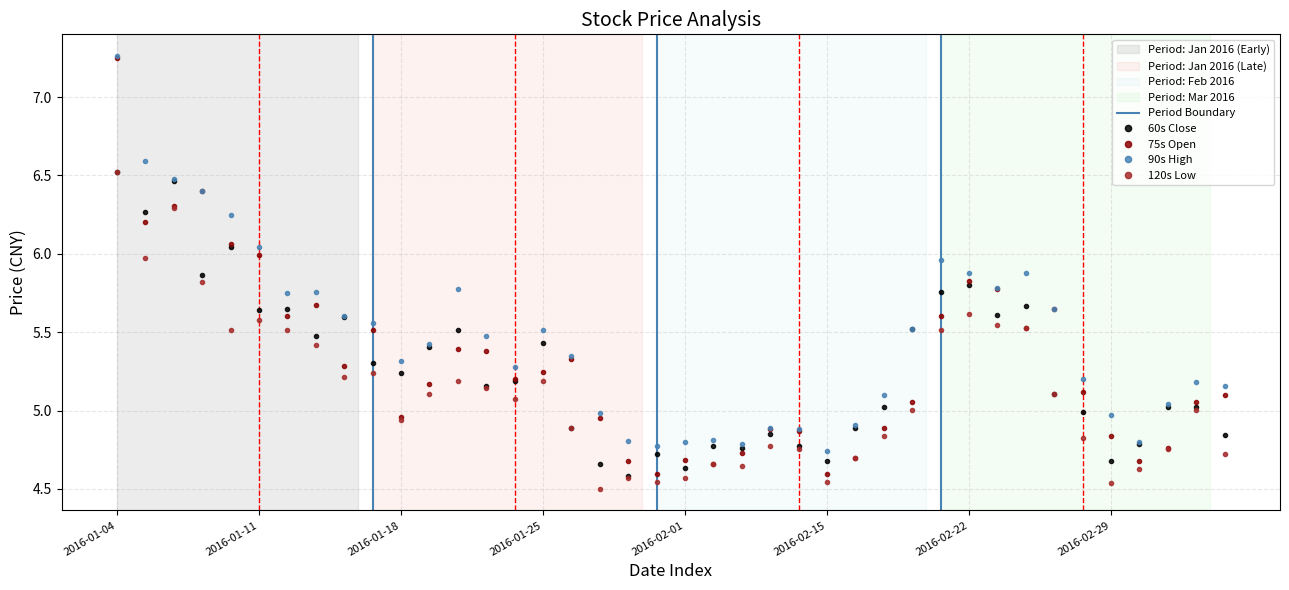

What is the value of the open point at the 5th from the left?

6.1